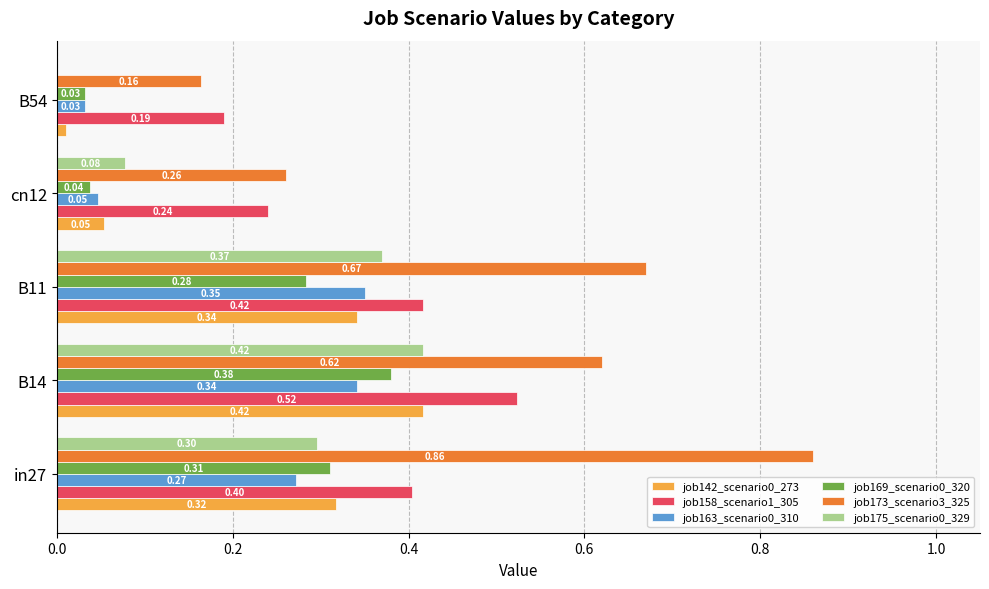

What is the sum of all job158_scenario1_305 values?

1.8